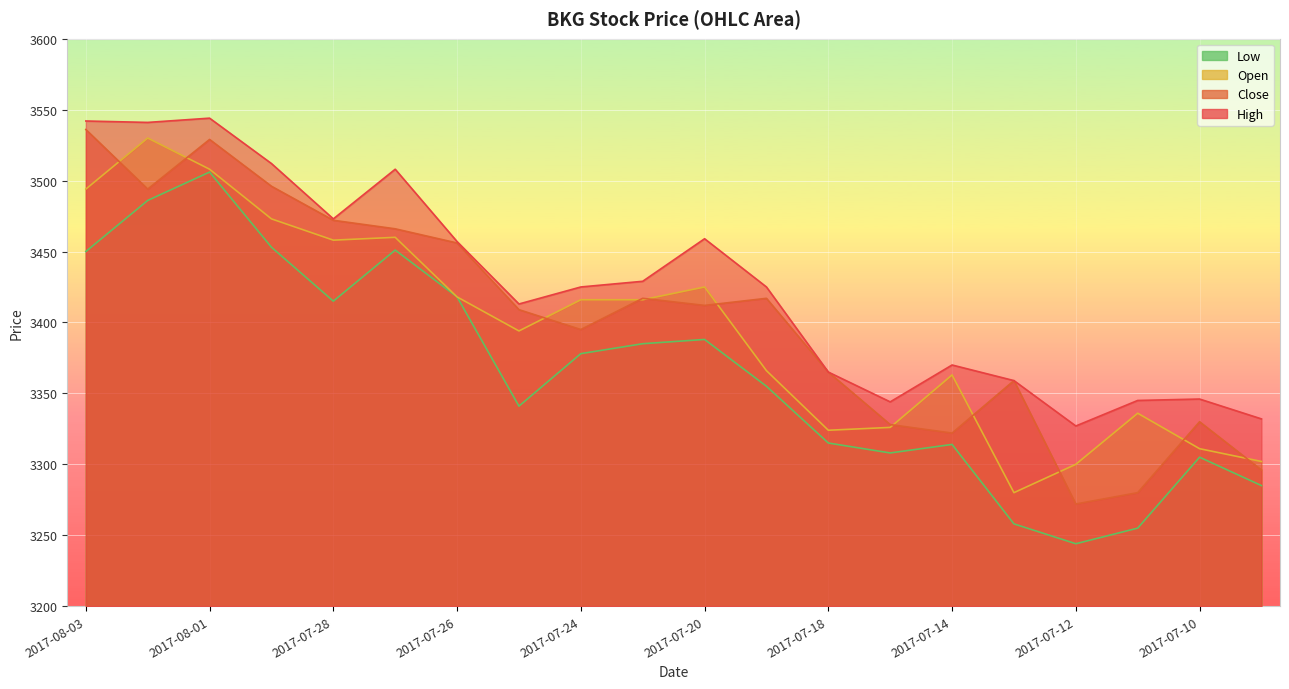

What is the label of the 2nd point from the left?

2017-08-02